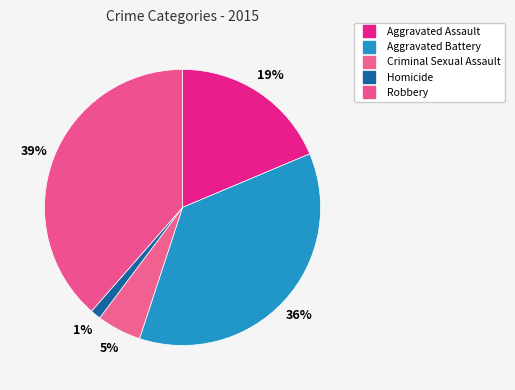

Does Robbery account for over 50% of the chart?

No